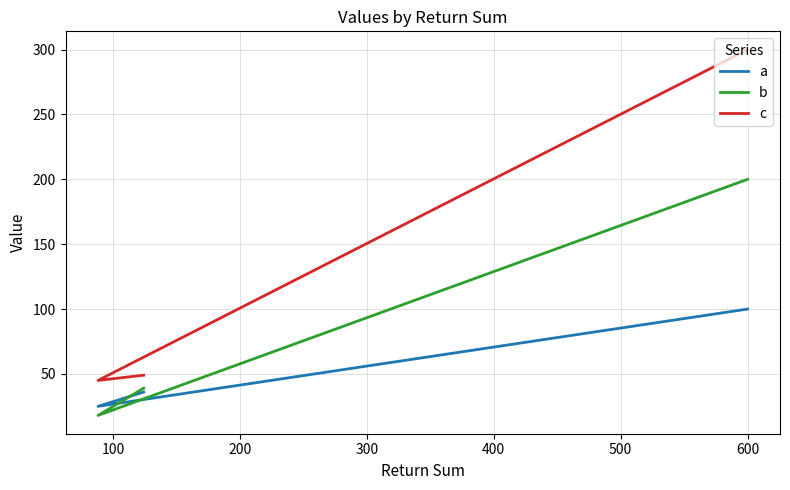

At how many categories does at least one series exceed 166?

1